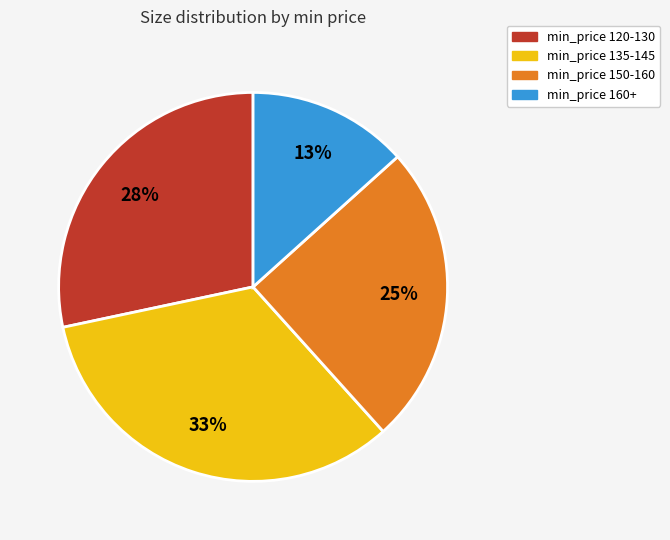

To the nearest percent, what is the average slice percentage?

25%